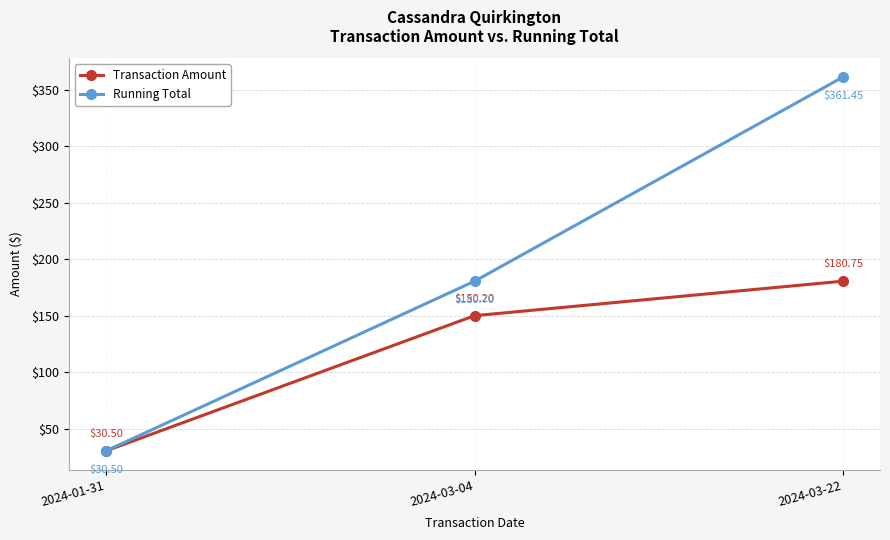

The value of Transaction Amount at 2024-03-04 is 33.2. True or false?

False